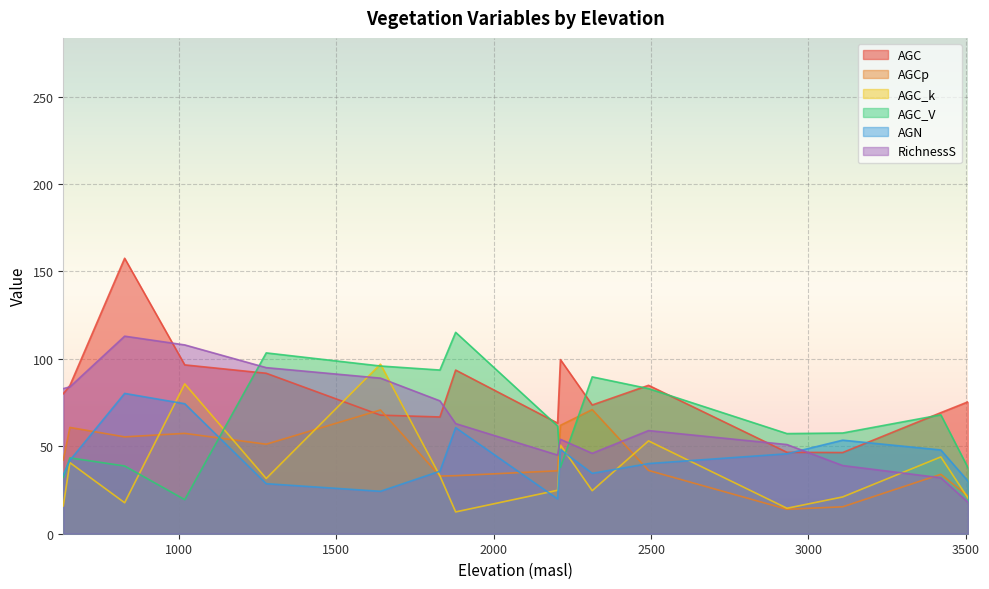

Reading left to right, transcribe all the data shown in this chart.

AGC: 80.1	84.8	157.6	96.6	91.8	67.8	66.8	93.6	63.3	99.6	73.6	84.9	46.6	46.4	69.3	75.4
AGCp: 42.2	60.8	55.4	57.4	51.2	70.8	33.0	33.2	36.0	62.0	71.0	36.2	14.0	15.4	34.0	21.6
AGC_k: 15.9	40.7	17.7	85.7	31.6	97.0	33.1	12.5	24.9	50.7	24.6	53.1	14.6	21.0	43.9	20.5
AGC_V: 32.3	43.4	38.8	19.5	103.4	95.9	93.6	115.2	61.6	38.0	89.7	83.0	57.3	57.6	68.0	37.8
AGN: 33.6	42.0	80.3	74.4	28.6	24.3	35.8	60.7	19.9	48.2	34.5	40.1	45.7	53.5	47.9	30.2
RichnessS: 83.0	84.0	113.0	108.0	95.0	89.0	76.0	63.0	45.0	54.0	46.0	59.0	51.0	39.0	32.0	18.0